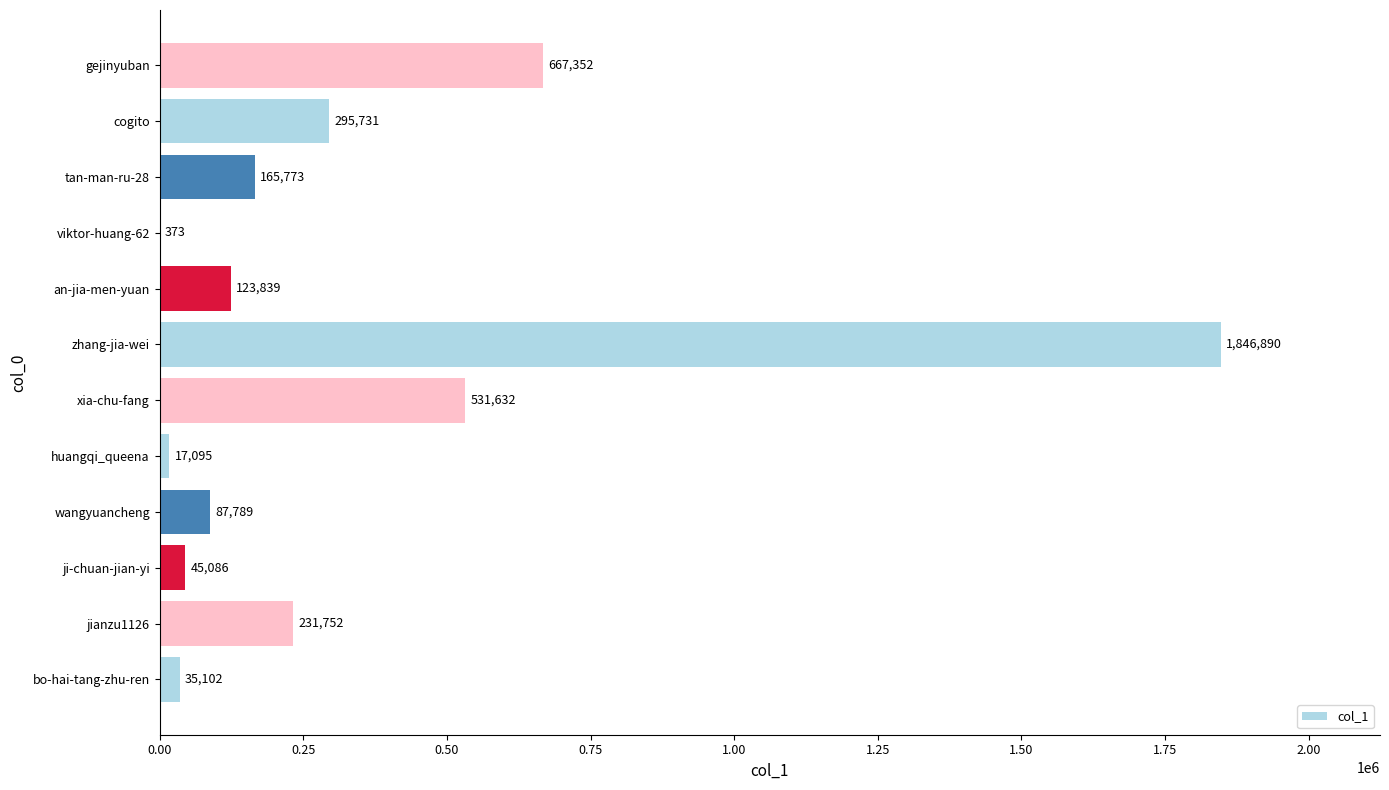

What is the greatest value displayed?

1846890